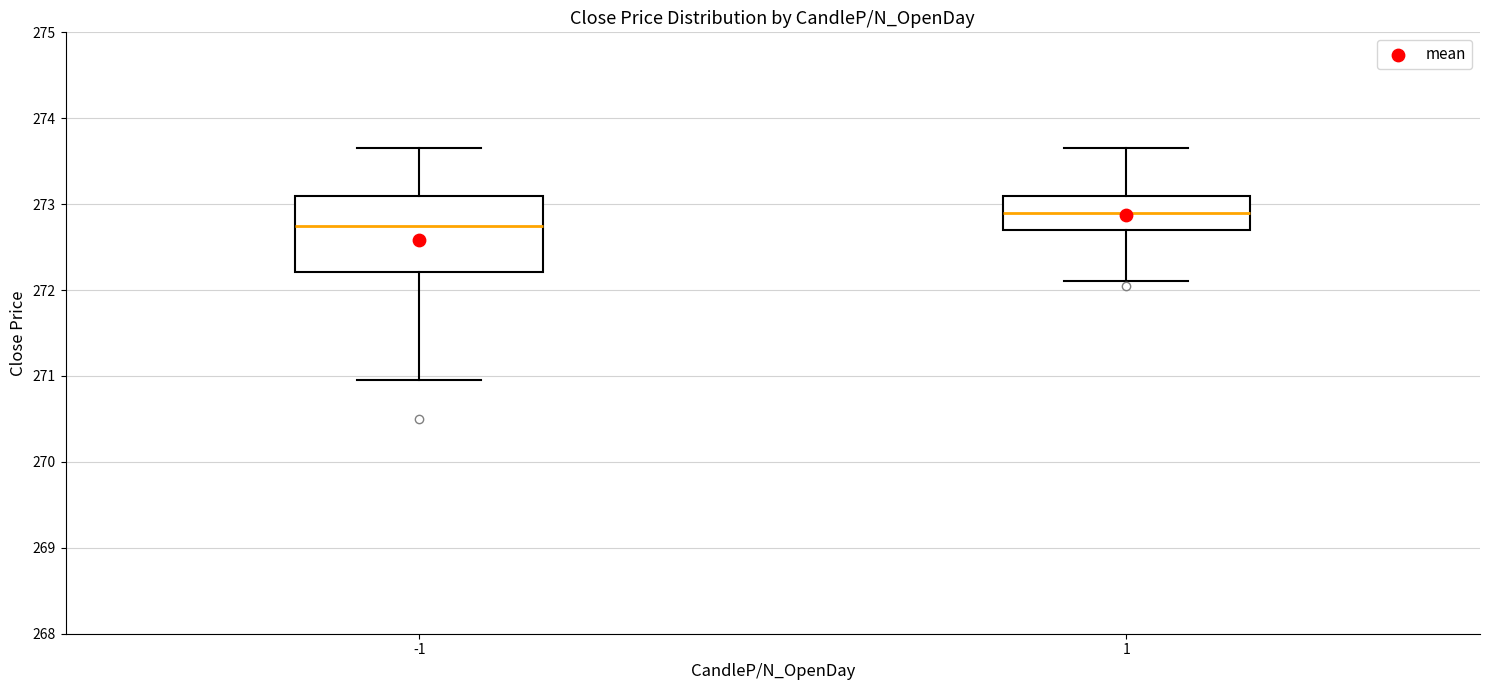

Which box's median line is the lowest?

-1